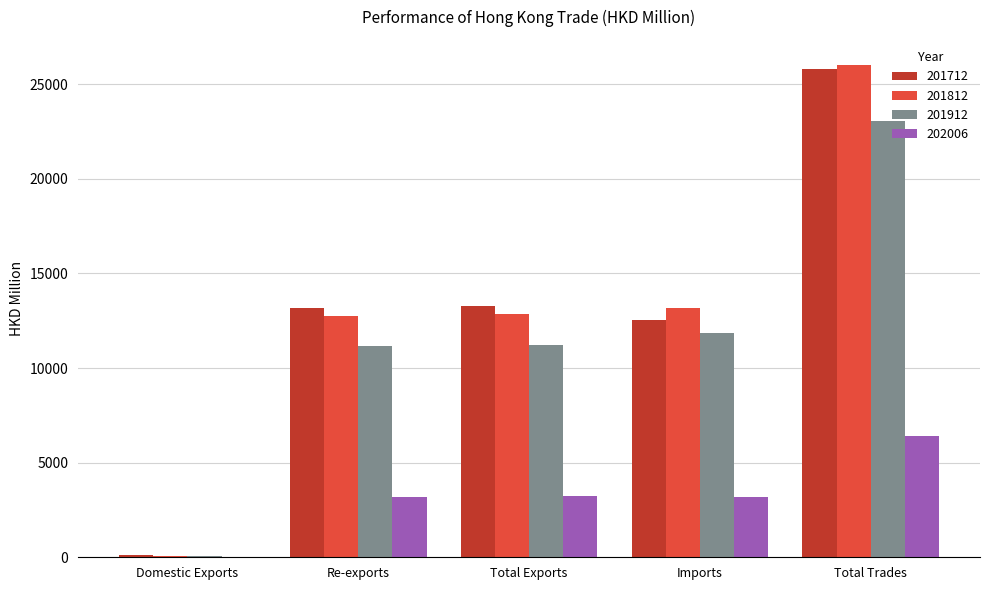

Which category has the highest value in the 201912 series?

Total Trades